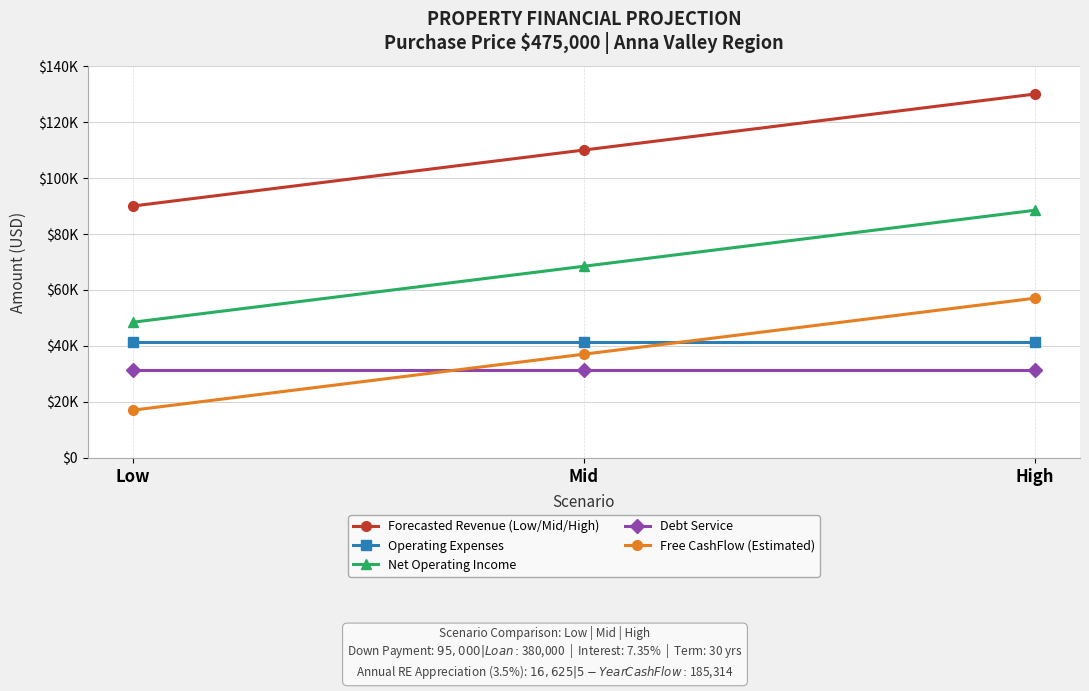

The value of Net Operating Income at Mid is 68480. True or false?

True